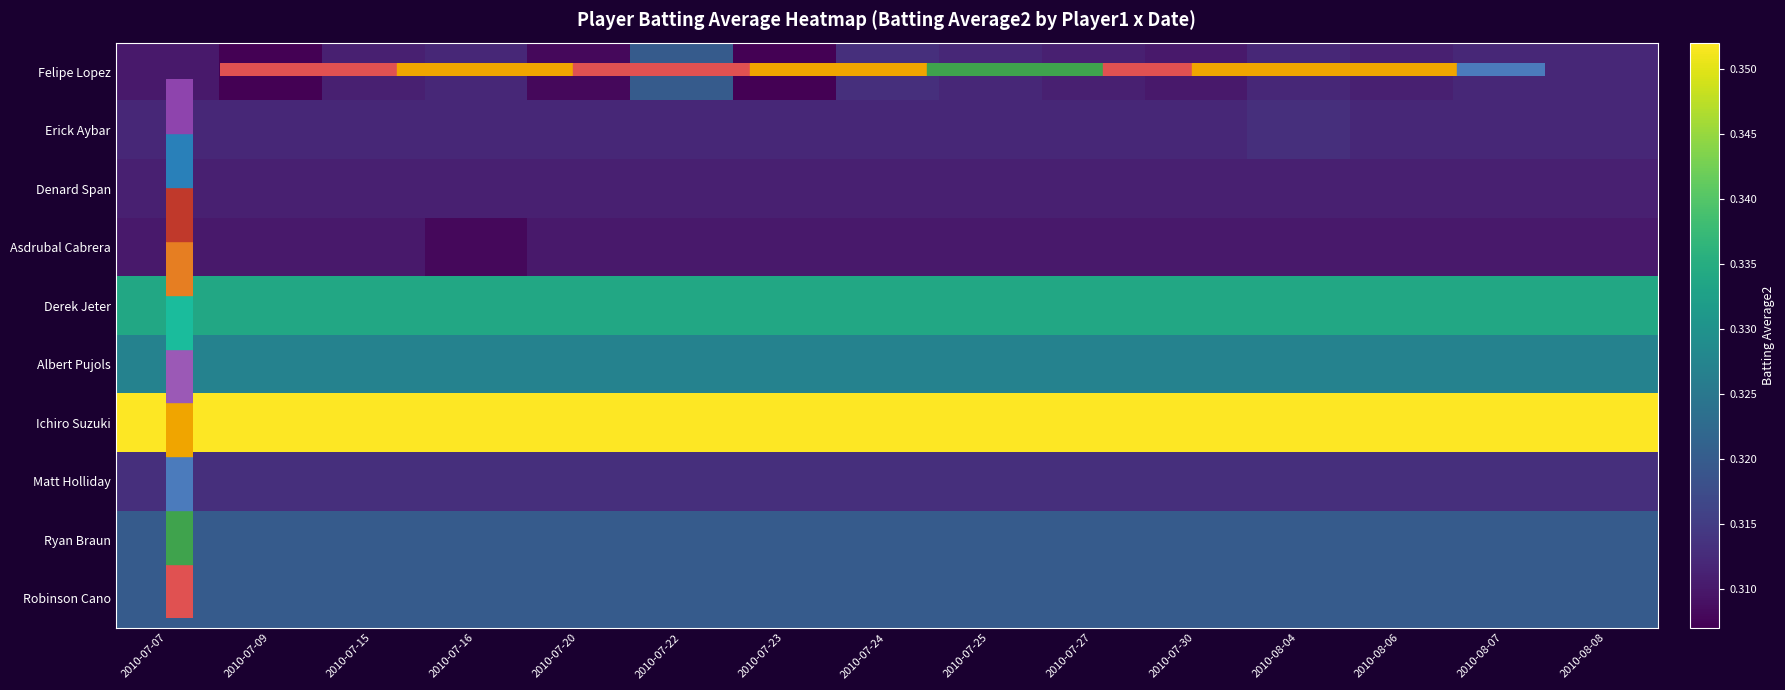

Reading left to right, transcribe all the data shown in this chart.

Felipe Lopez: 2010-07-07=0.3	2010-07-09=0.3	2010-07-15=0.3	2010-07-16=0.3	2010-07-20=0.3	2010-07-22=0.3	2010-07-23=0.3	2010-07-24=0.3	2010-07-25=0.3	2010-07-27=0.3	2010-07-30=0.3	2010-08-04=0.3	2010-08-06=0.3	2010-08-07=0.3	2010-08-08=0.3
Erick Aybar: 2010-07-07=0.3	2010-07-09=0.3	2010-07-15=0.3	2010-07-16=0.3	2010-07-20=0.3	2010-07-22=0.3	2010-07-23=0.3	2010-07-24=0.3	2010-07-25=0.3	2010-07-27=0.3	2010-07-30=0.3	2010-08-04=0.3	2010-08-06=0.3	2010-08-07=0.3	2010-08-08=0.3
Denard Span: 2010-07-07=0.3	2010-07-09=0.3	2010-07-15=0.3	2010-07-16=0.3	2010-07-20=0.3	2010-07-22=0.3	2010-07-23=0.3	2010-07-24=0.3	2010-07-25=0.3	2010-07-27=0.3	2010-07-30=0.3	2010-08-04=0.3	2010-08-06=0.3	2010-08-07=0.3	2010-08-08=0.3
Asdrubal Cabrera: 2010-07-07=0.3	2010-07-09=0.3	2010-07-15=0.3	2010-07-16=0.3	2010-07-20=0.3	2010-07-22=0.3	2010-07-23=0.3	2010-07-24=0.3	2010-07-25=0.3	2010-07-27=0.3	2010-07-30=0.3	2010-08-04=0.3	2010-08-06=0.3	2010-08-07=0.3	2010-08-08=0.3
Derek Jeter: 2010-07-07=0.3	2010-07-09=0.3	2010-07-15=0.3	2010-07-16=0.3	2010-07-20=0.3	2010-07-22=0.3	2010-07-23=0.3	2010-07-24=0.3	2010-07-25=0.3	2010-07-27=0.3	2010-07-30=0.3	2010-08-04=0.3	2010-08-06=0.3	2010-08-07=0.3	2010-08-08=0.3
Albert Pujols: 2010-07-07=0.3	2010-07-09=0.3	2010-07-15=0.3	2010-07-16=0.3	2010-07-20=0.3	2010-07-22=0.3	2010-07-23=0.3	2010-07-24=0.3	2010-07-25=0.3	2010-07-27=0.3	2010-07-30=0.3	2010-08-04=0.3	2010-08-06=0.3	2010-08-07=0.3	2010-08-08=0.3
Ichiro Suzuki: 2010-07-07=0.4	2010-07-09=0.4	2010-07-15=0.4	2010-07-16=0.4	2010-07-20=0.4	2010-07-22=0.4	2010-07-23=0.4	2010-07-24=0.4	2010-07-25=0.4	2010-07-27=0.4	2010-07-30=0.4	2010-08-04=0.4	2010-08-06=0.4	2010-08-07=0.4	2010-08-08=0.4
Matt Holliday: 2010-07-07=0.3	2010-07-09=0.3	2010-07-15=0.3	2010-07-16=0.3	2010-07-20=0.3	2010-07-22=0.3	2010-07-23=0.3	2010-07-24=0.3	2010-07-25=0.3	2010-07-27=0.3	2010-07-30=0.3	2010-08-04=0.3	2010-08-06=0.3	2010-08-07=0.3	2010-08-08=0.3
Ryan Braun: 2010-07-07=0.3	2010-07-09=0.3	2010-07-15=0.3	2010-07-16=0.3	2010-07-20=0.3	2010-07-22=0.3	2010-07-23=0.3	2010-07-24=0.3	2010-07-25=0.3	2010-07-27=0.3	2010-07-30=0.3	2010-08-04=0.3	2010-08-06=0.3	2010-08-07=0.3	2010-08-08=0.3
Robinson Cano: 2010-07-07=0.3	2010-07-09=0.3	2010-07-15=0.3	2010-07-16=0.3	2010-07-20=0.3	2010-07-22=0.3	2010-07-23=0.3	2010-07-24=0.3	2010-07-25=0.3	2010-07-27=0.3	2010-07-30=0.3	2010-08-04=0.3	2010-08-06=0.3	2010-08-07=0.3	2010-08-08=0.3